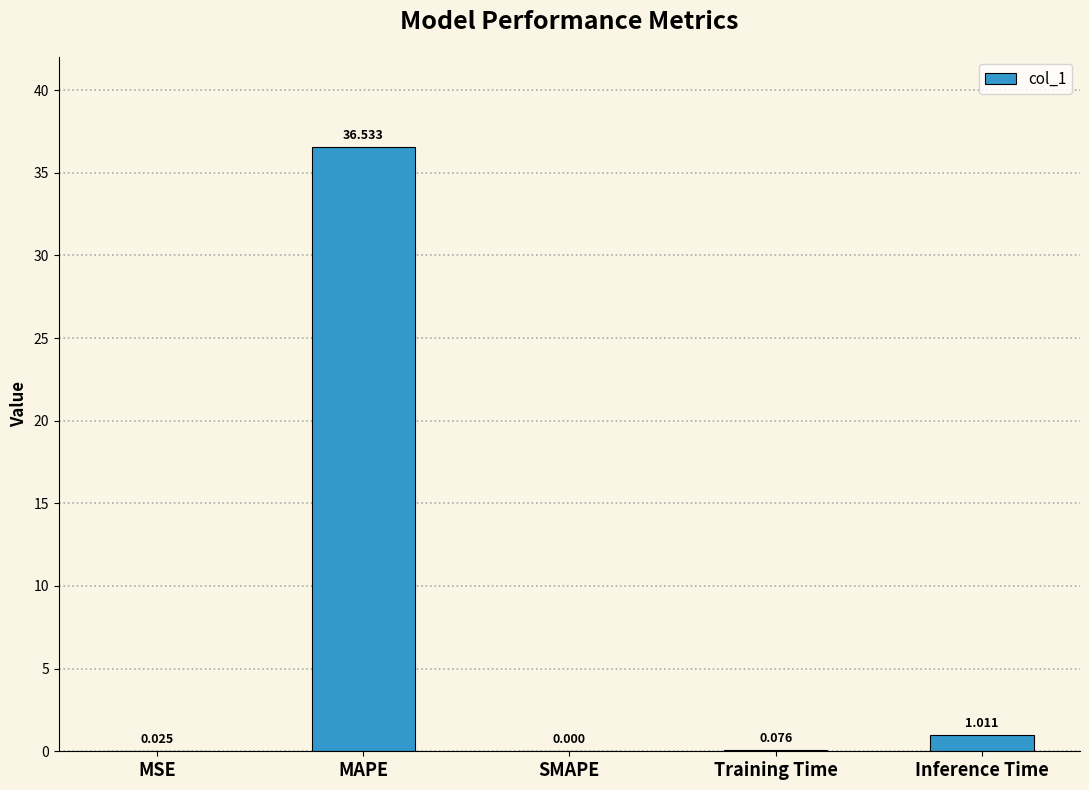

At which label is the value closest to 18?

Inference Time